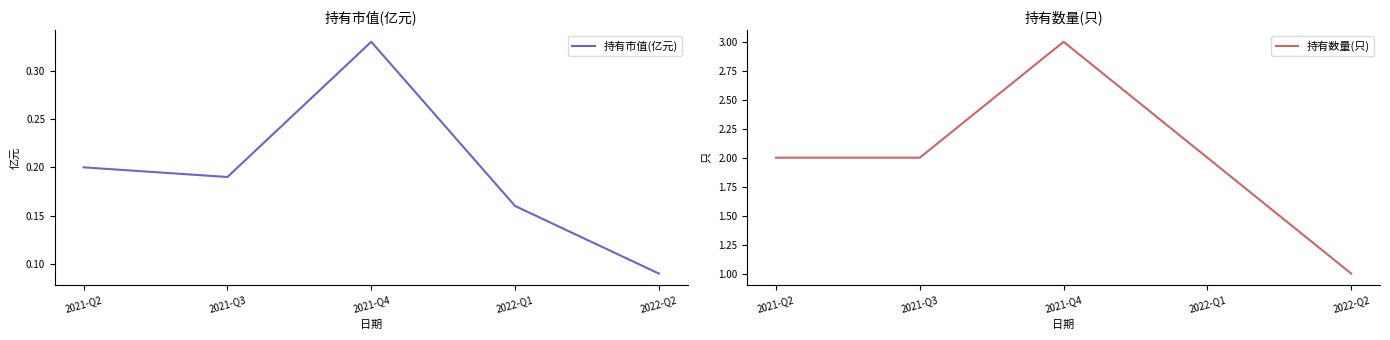

What is the total value across all series at 2022-Q1?

2.2